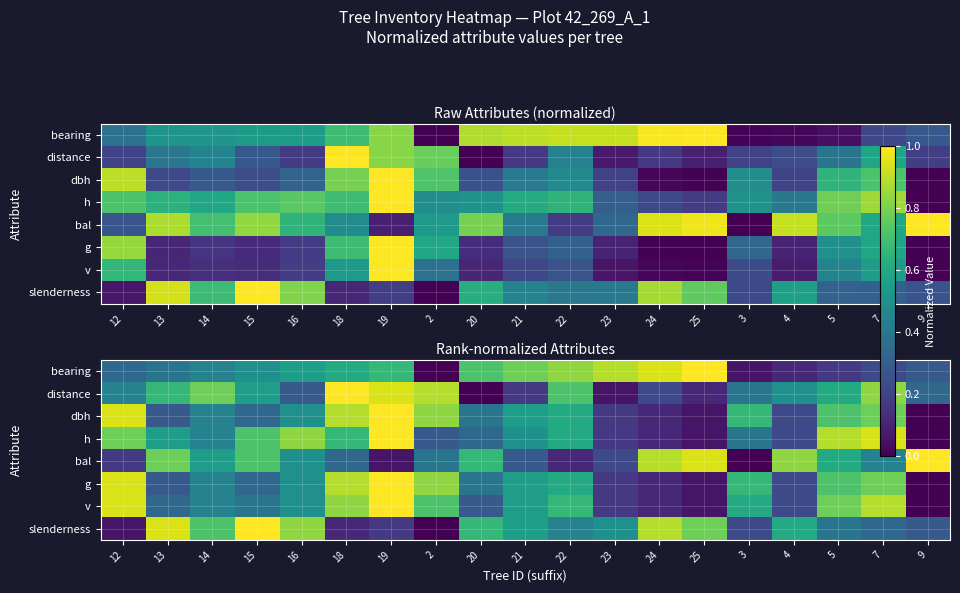

True or false: slenderness has a value of 1.5 at 15.

False